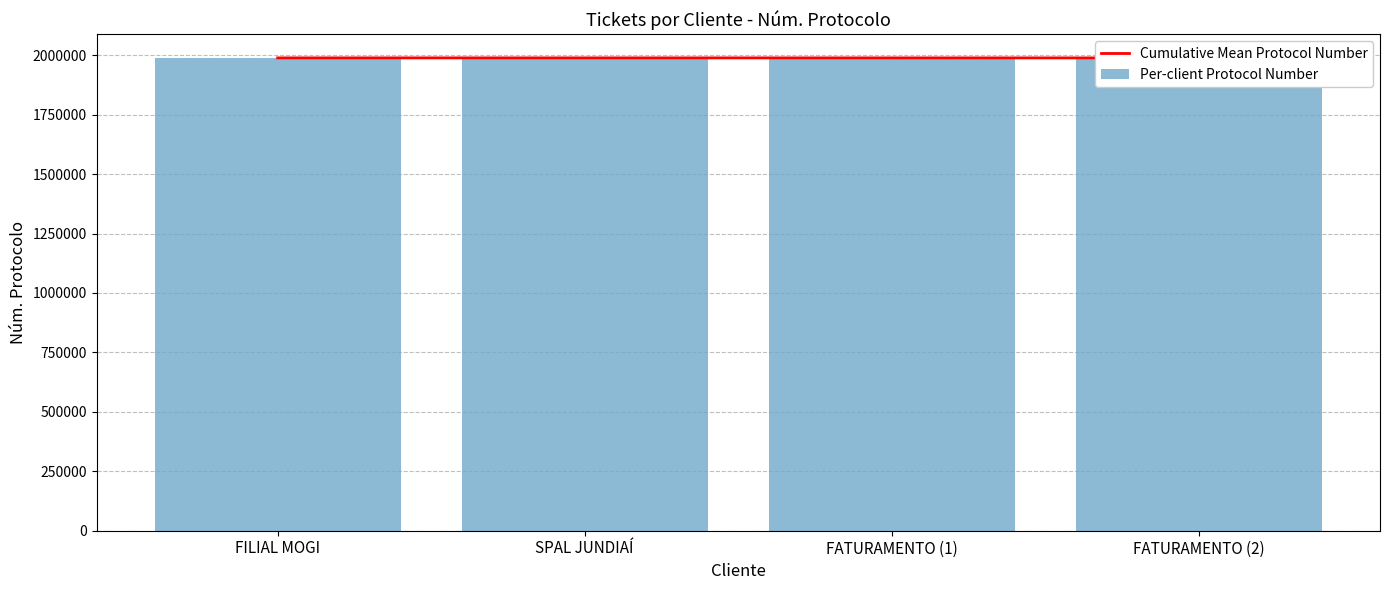

Rank the categories by Per-client Protocol Number value from lowest to highest.

FATURAMENTO (1), FATURAMENTO (2), FILIAL MOGI, SPAL JUNDIAÍ